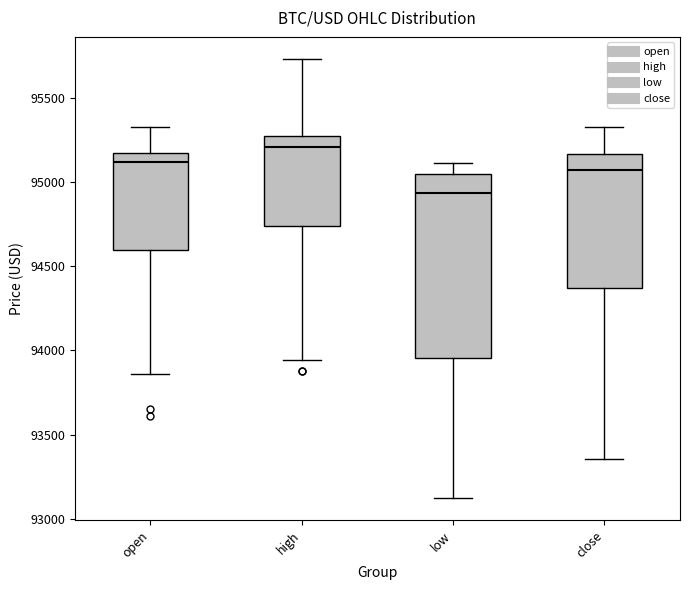

Comparing the boxes themselves (not the whiskers), which one is the tallest?

low